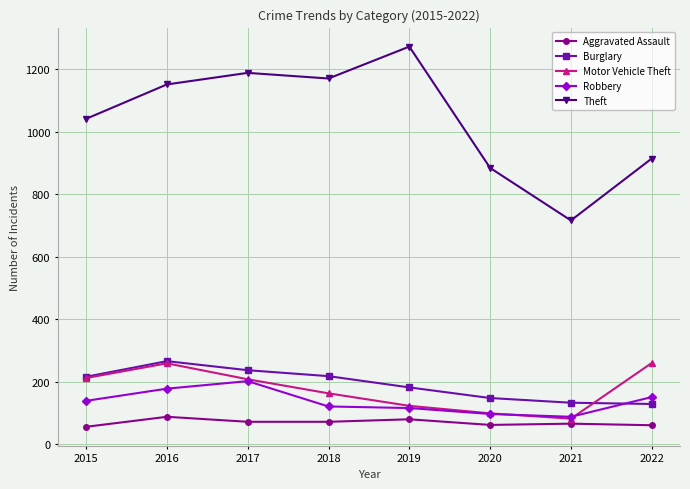

What is the total value across all series at 2015?

1664